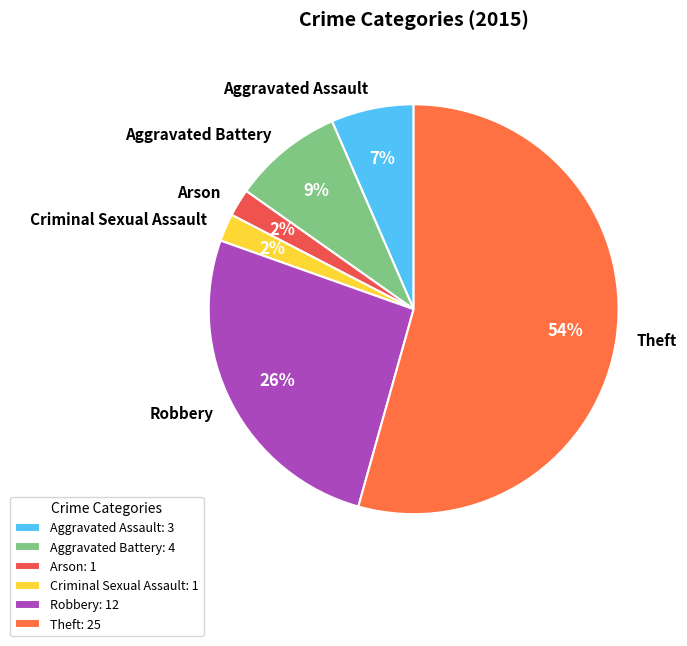

Which slice is the largest?

Theft